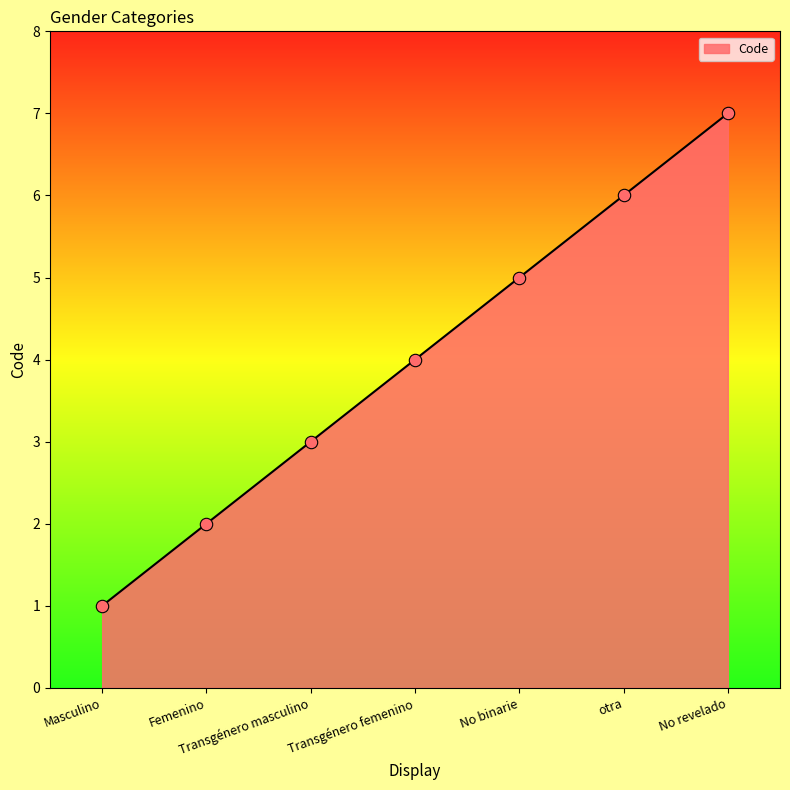

Approximately how many times larger is the value at No revelado compared to No binarie?

1.4